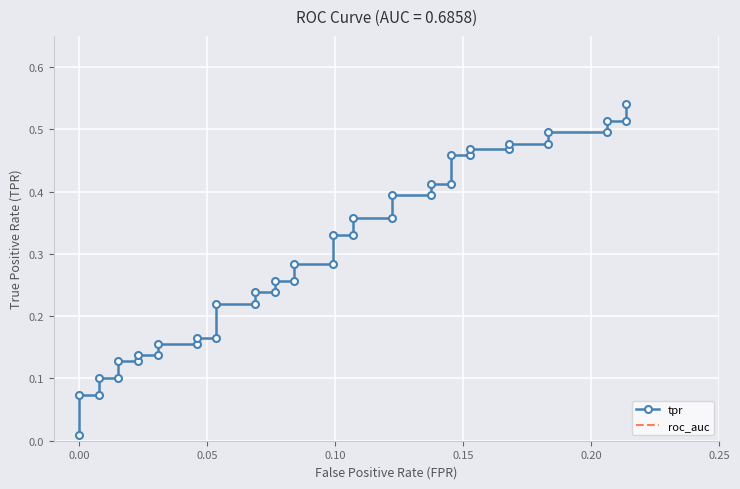

What is the difference between the second highest and second lowest values in the tpr series?

0.4